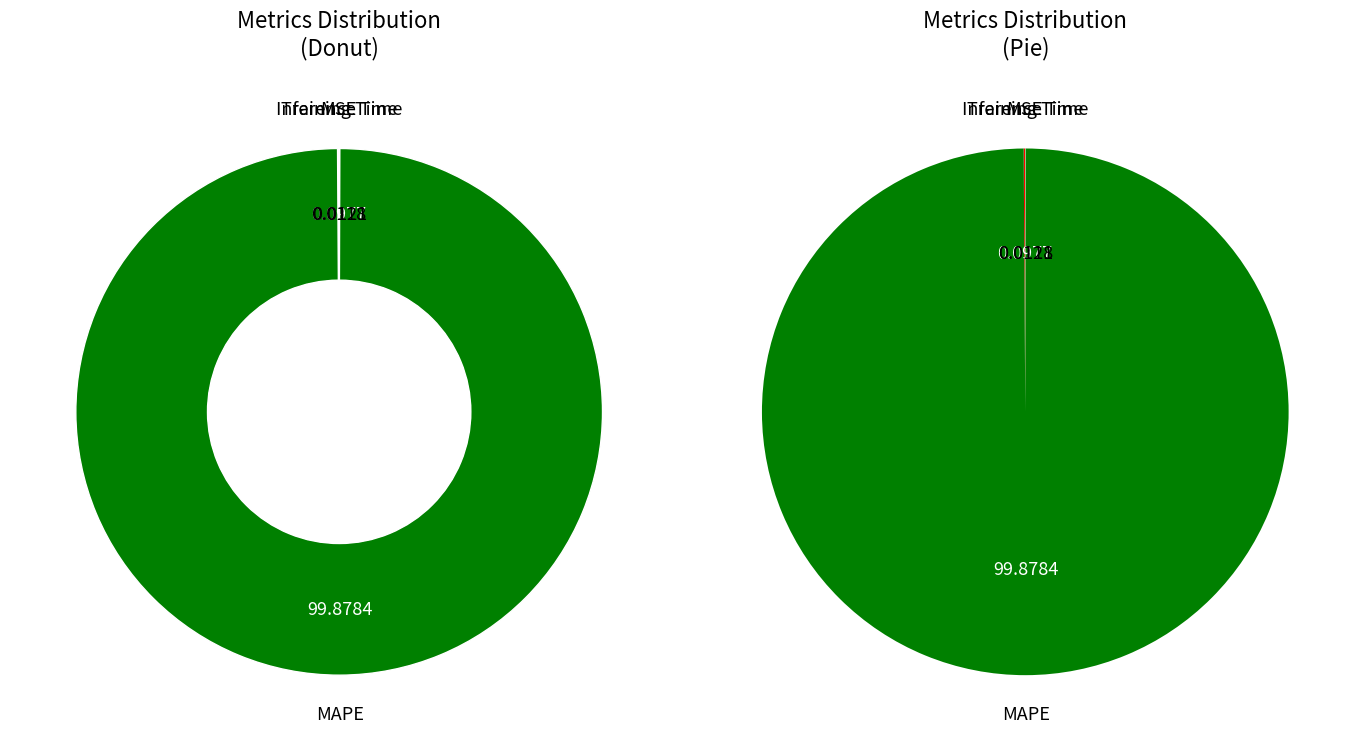

Do Inference Time and MAPE together represent more than half of the pie?

Yes